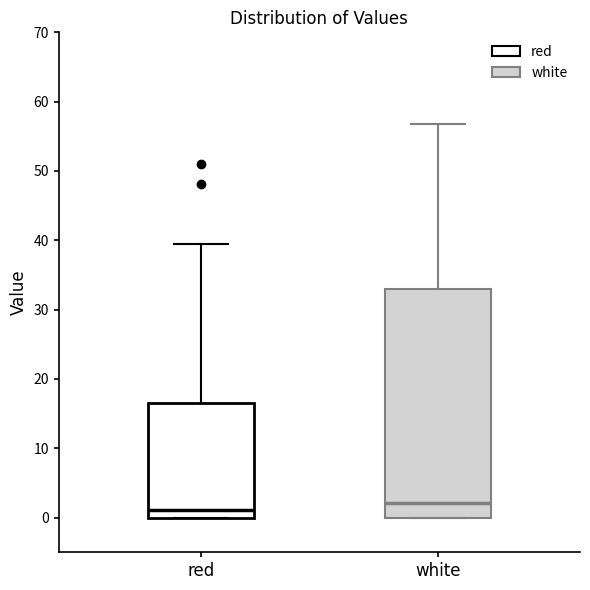

Which box has the highest median line?

white